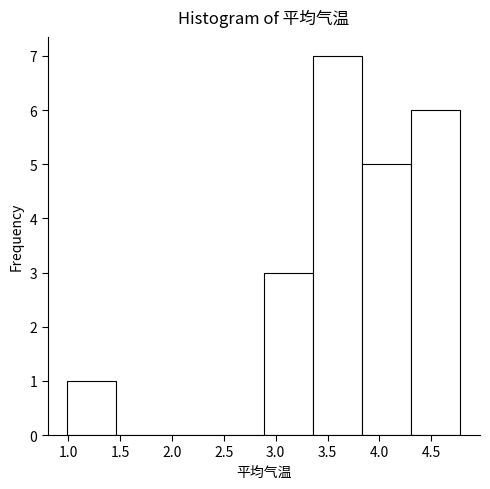

What is the height of the bar covering 2.90 to 3.35 on the x-axis? Neither the bar edges nor the heights are printed on the chart, so give them approximately, as read against the axes.

3